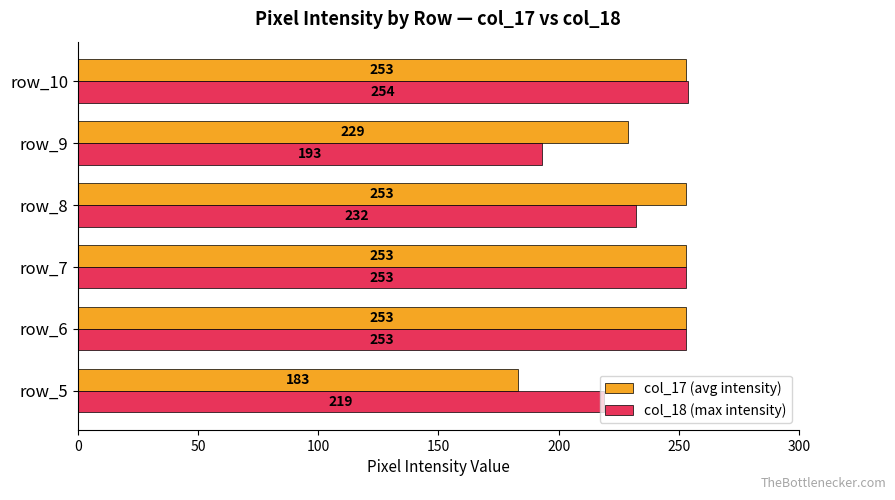

What are all the series names shown in the legend?

col_17 (avg intensity), col_18 (max intensity)